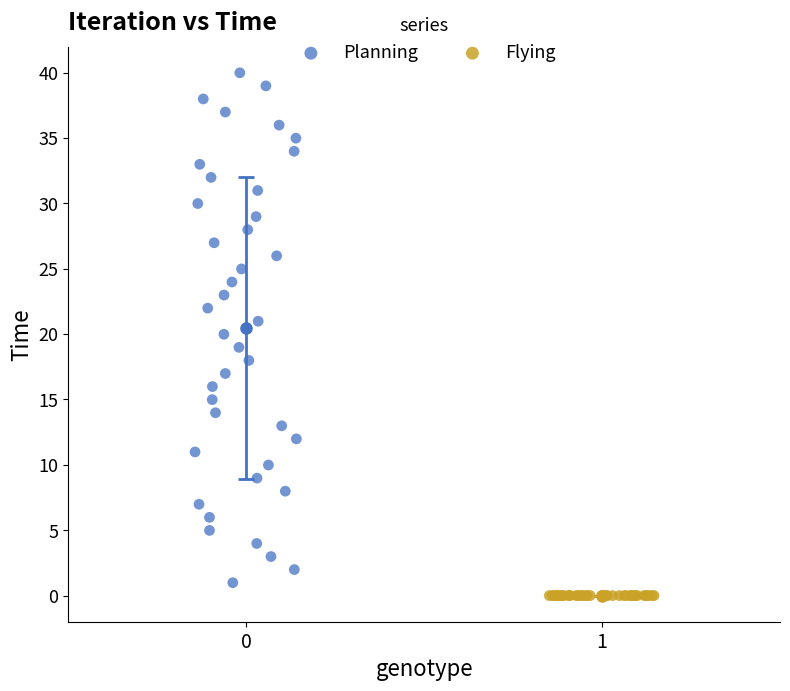

What are all the series names shown in the legend?

Planning, Flying